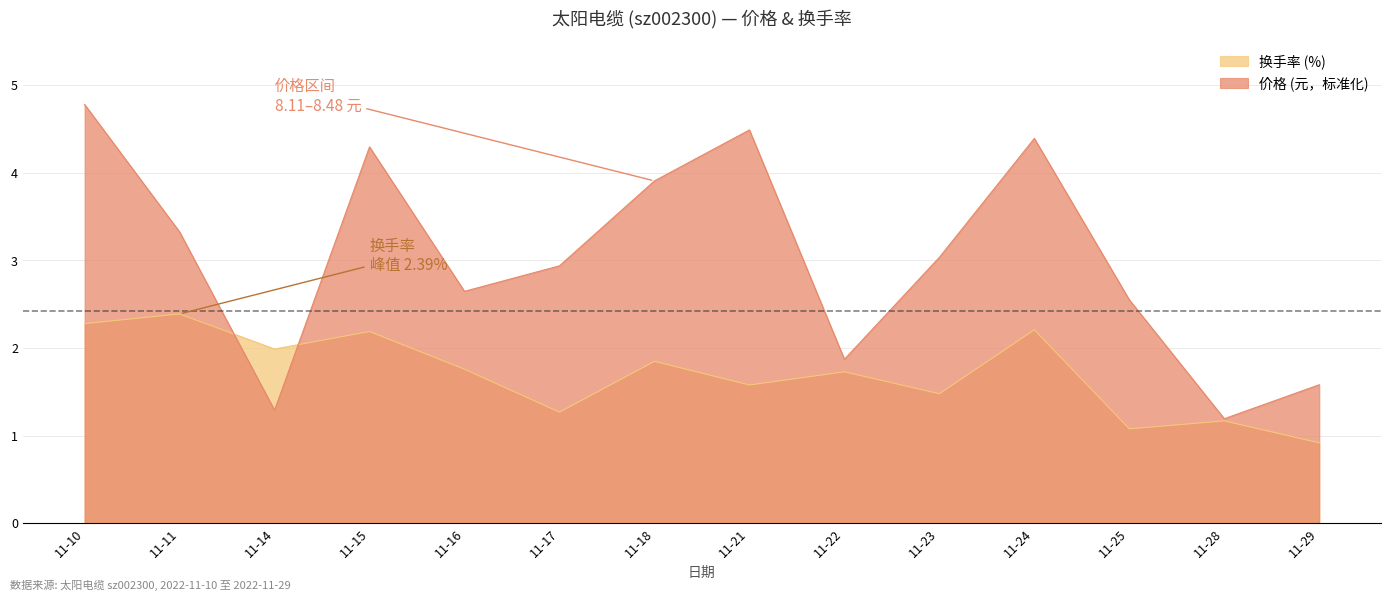

What is the difference between the highest and lowest values at 11-24?

2.2